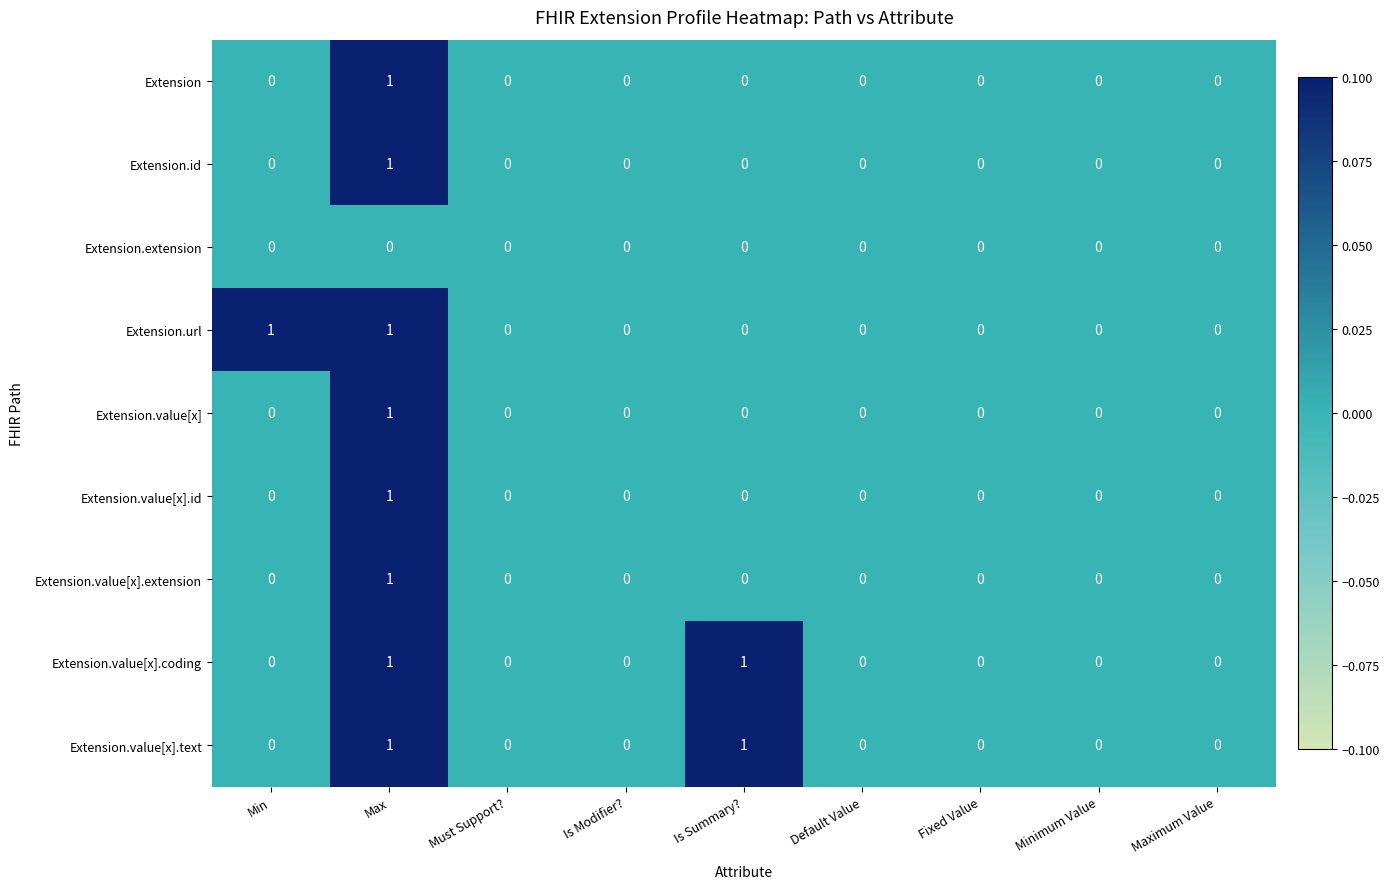

Is it true that Extension.value[x].coding equals 0 at Must Support??

True